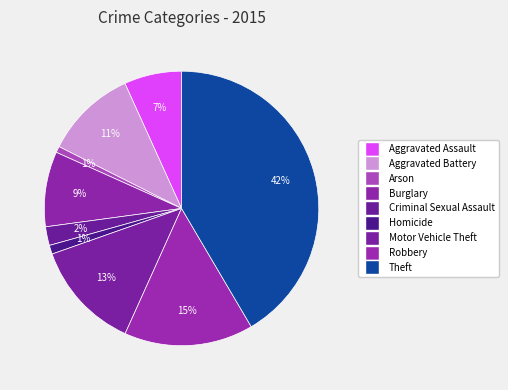

What percentage is the Criminal Sexual Assault slice, to the nearest percent?

2%